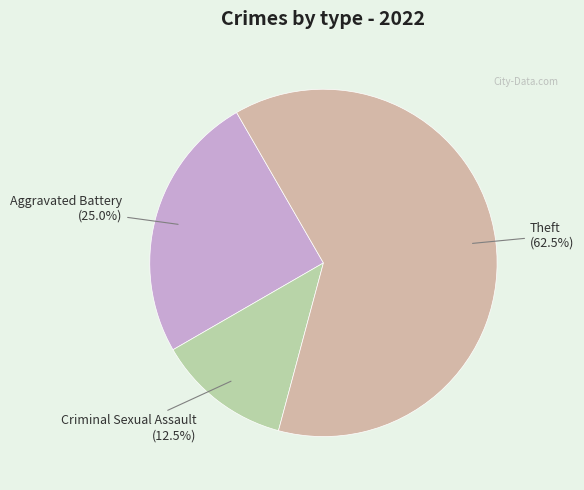

To the nearest percent, what is the average slice percentage?

33%